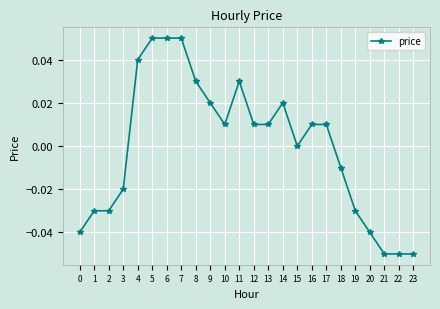

Which has a higher value, 6 or 17?

6